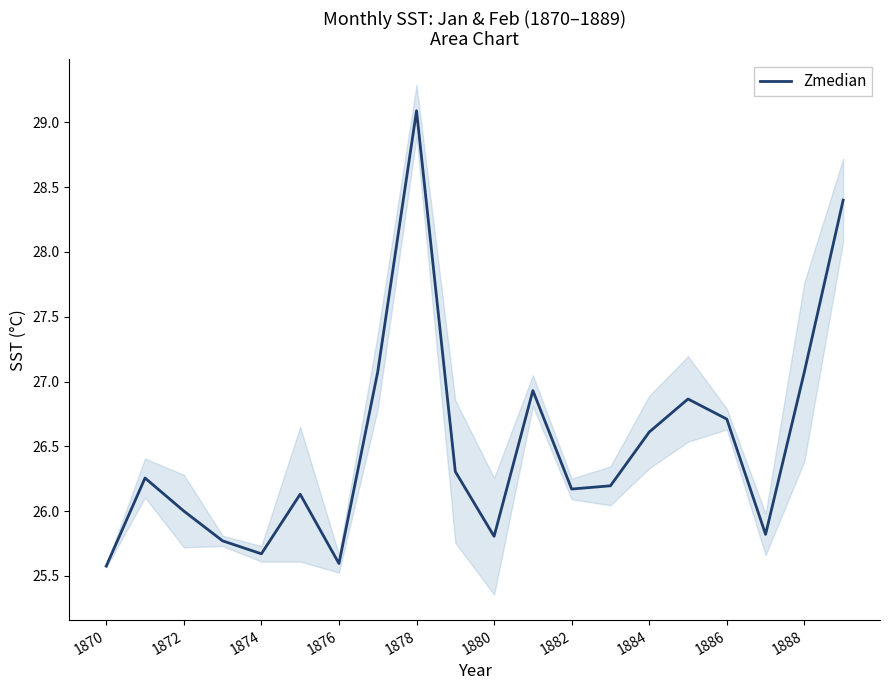

How many points are lower than both their immediate neighbors (excluding endpoints)?

5